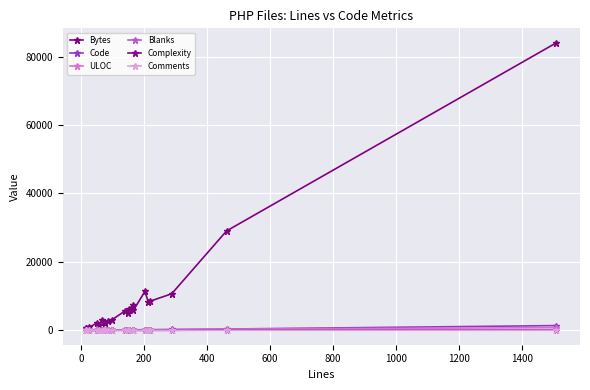

What are all the series names shown in the legend?

Bytes, Code, ULOC, Blanks, Complexity, Comments